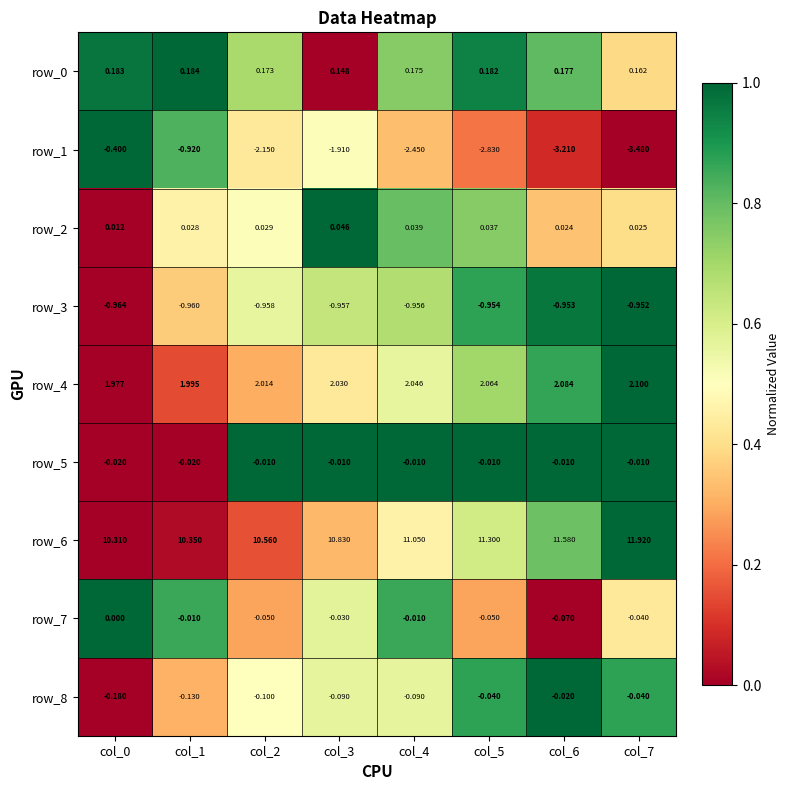

What is the sum of the row_1 values at col_7 and col_3?

-5.4